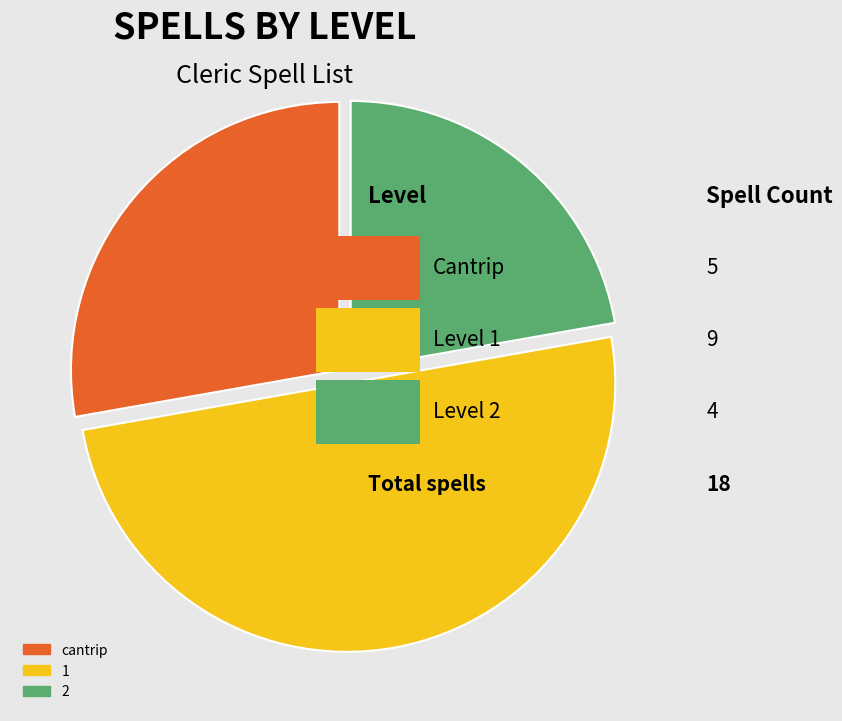

Which slice is the largest?

1